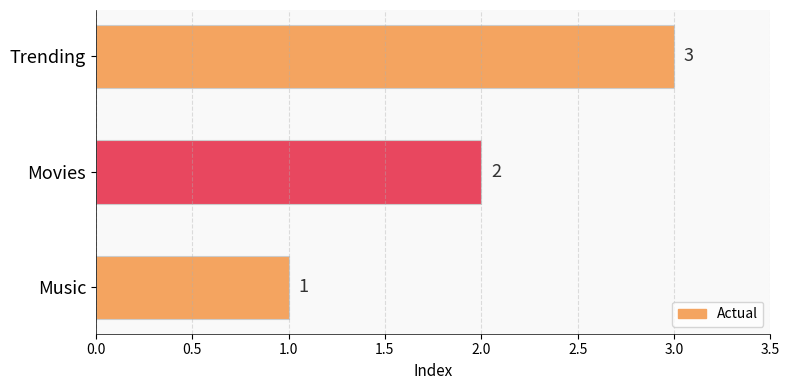

What is the sum of the values at Trending and Movies?

5